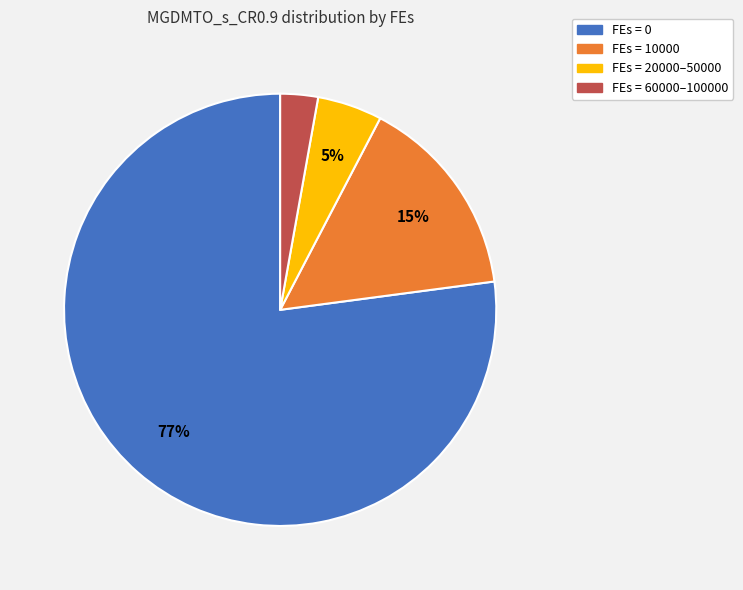

Is there any slice that represents more than half of the pie?

Yes